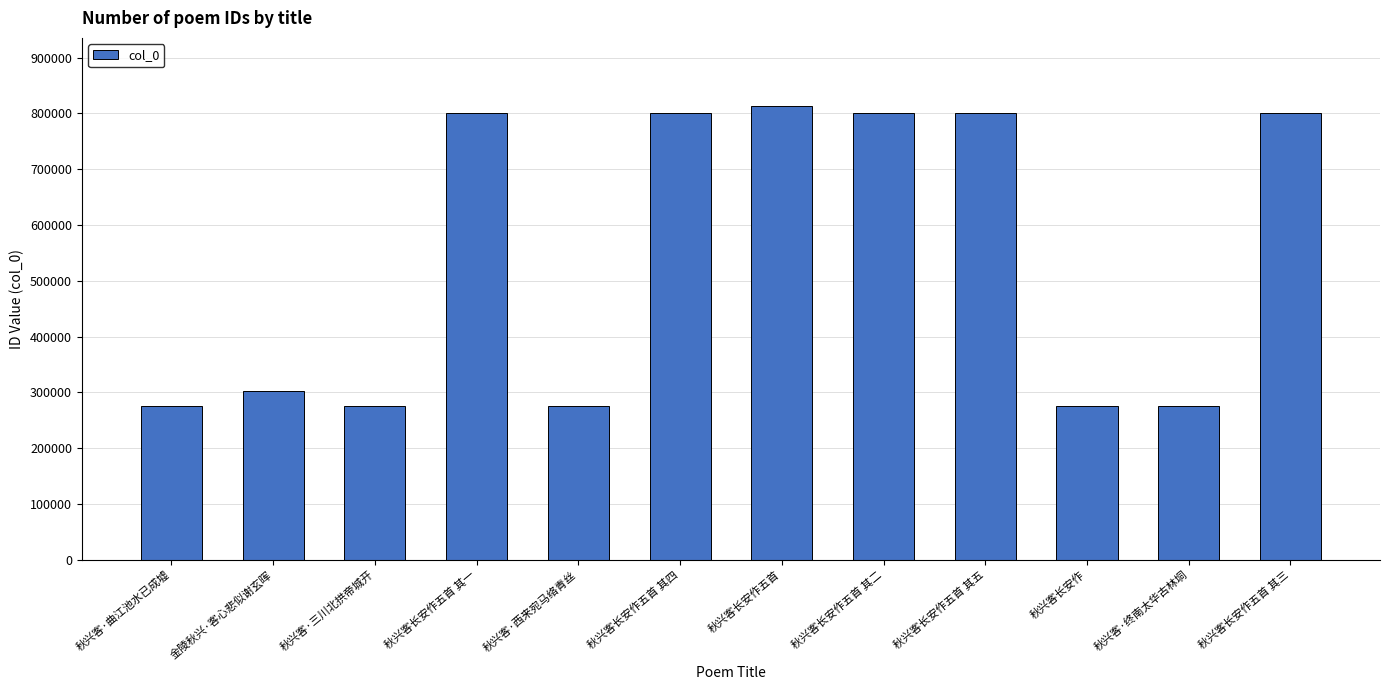

Between 秋兴客长安作五首 其三 and 秋兴客·西来宛马络青丝, which is larger?

秋兴客长安作五首 其三